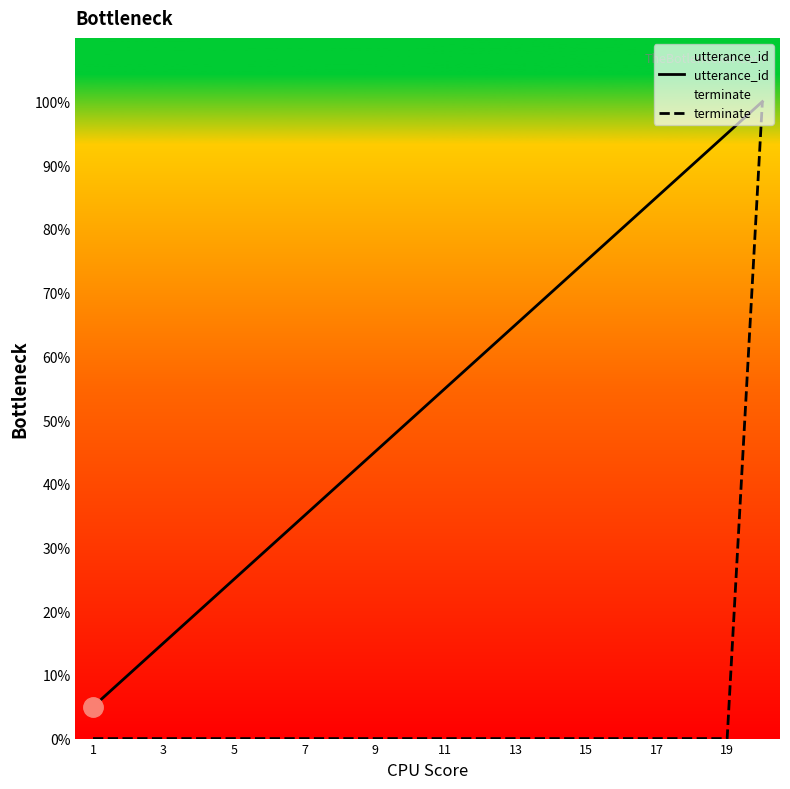

True or false: utterance_id and terminate cross at least once.

False